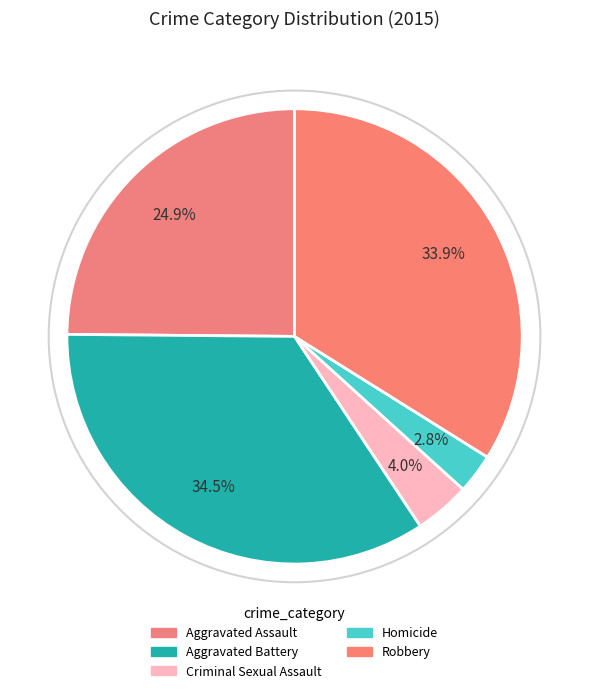

Is it true that Homicide is 3% of the pie?

True